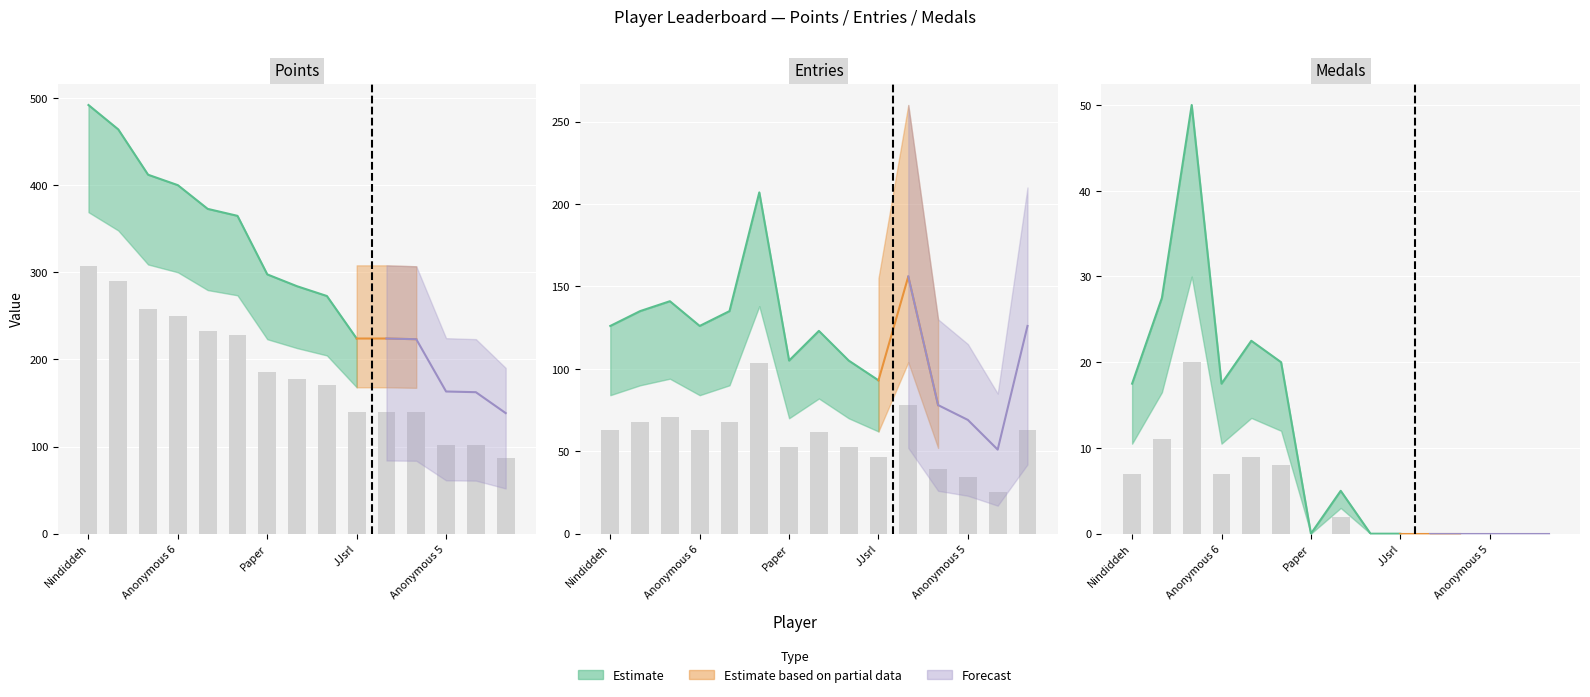

What is the value of the Entries bar at the 12th from the left?

39.0